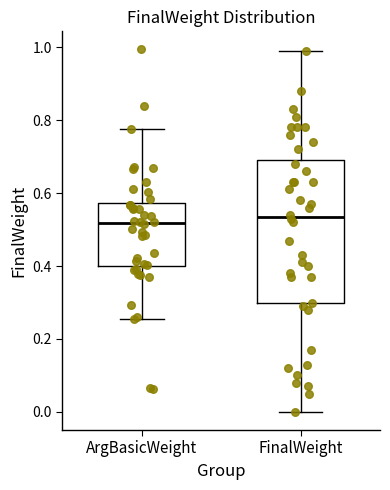

Which box is the tallest, from its lower edge to its upper edge?

FinalWeight